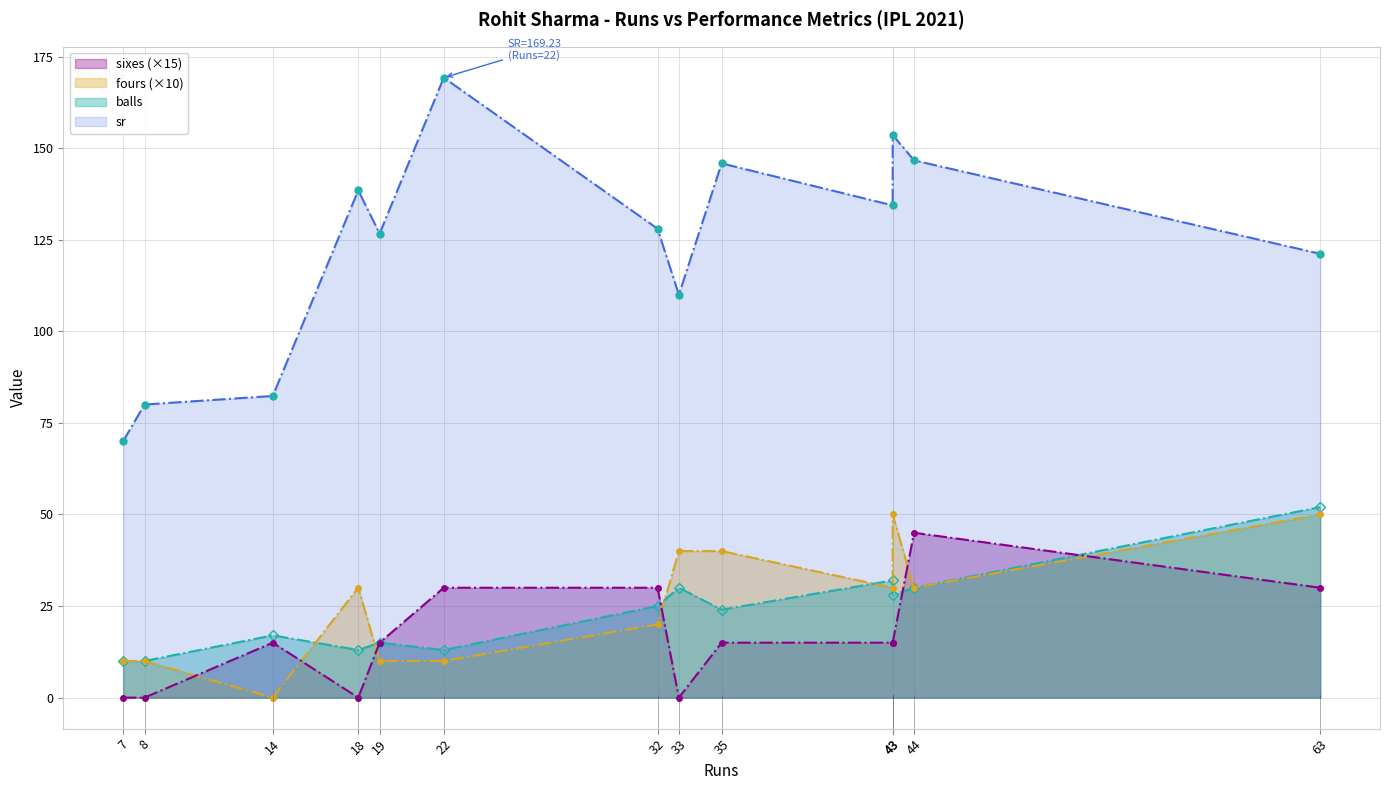

Which has a higher value, 32 or 7?

32